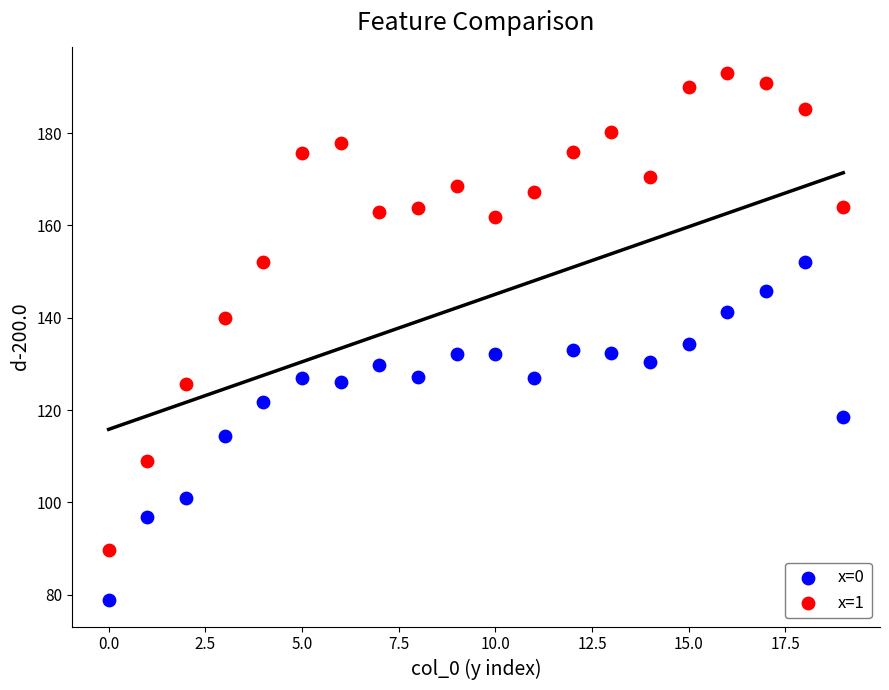

Which series has the largest Y range (max minus min)?

x=1